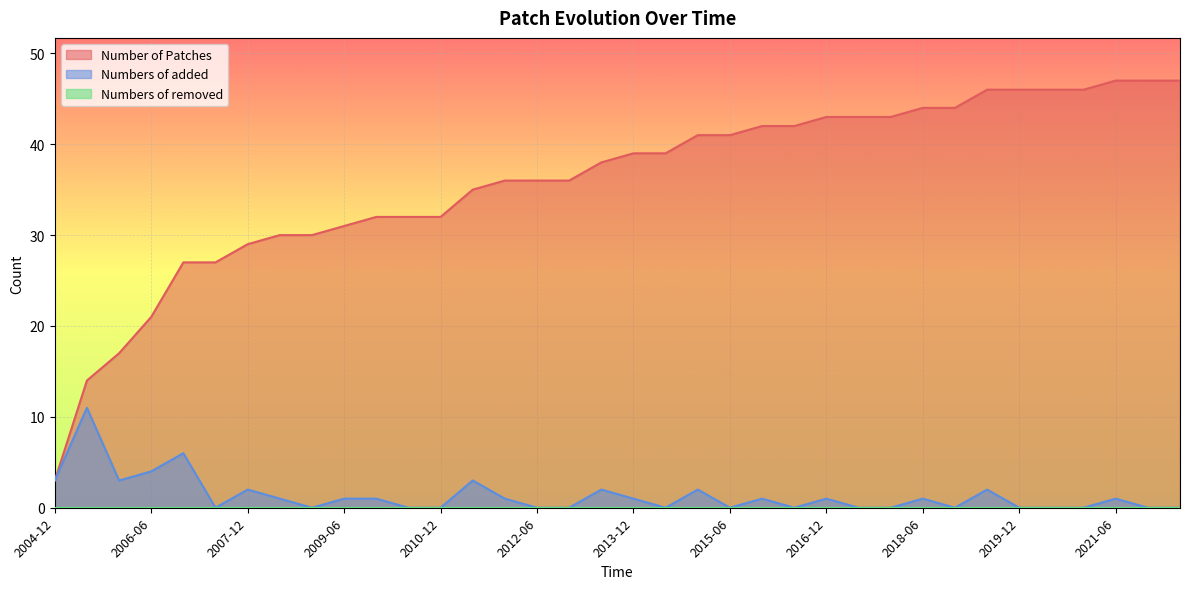

The value of Numbers of added at 2018-12 is 7. True or false?

False